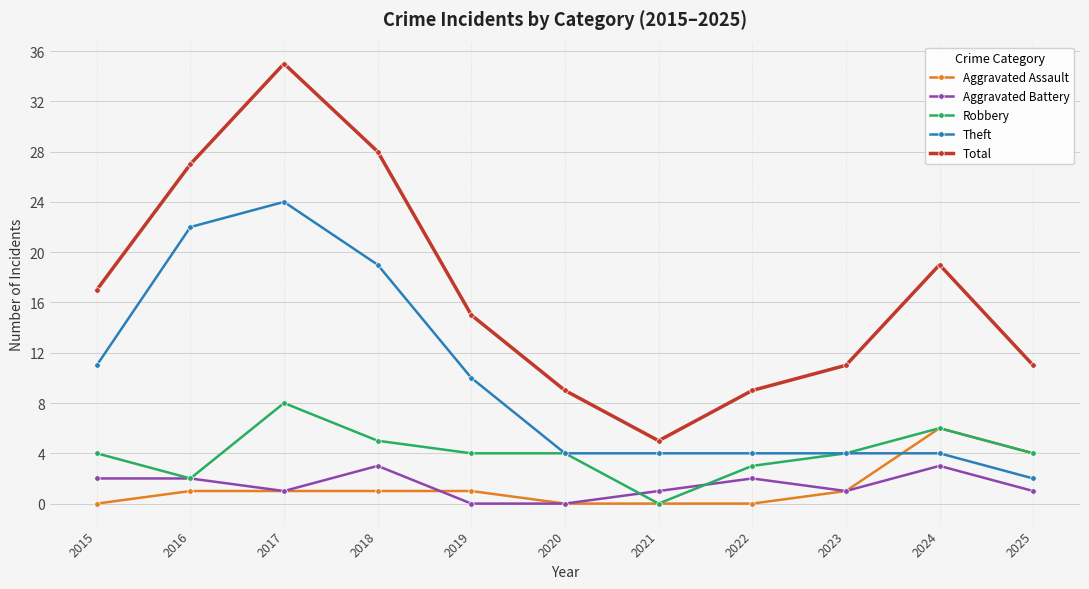

True or false: Total and Aggravated Assault intersect in this chart.

False